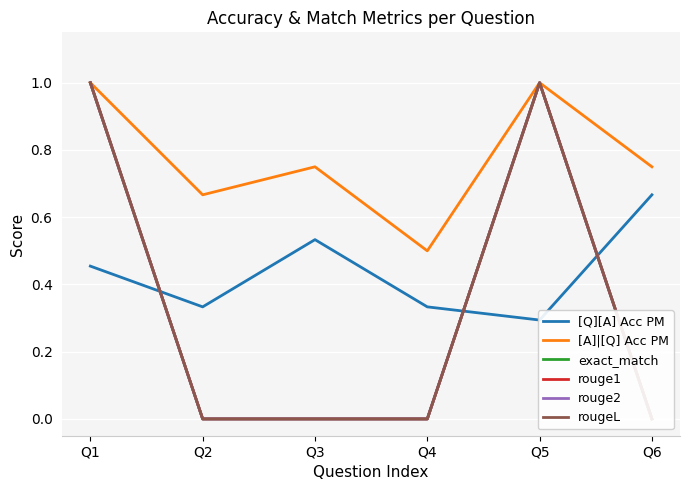

What is the maximum value shown in the chart?

1.0